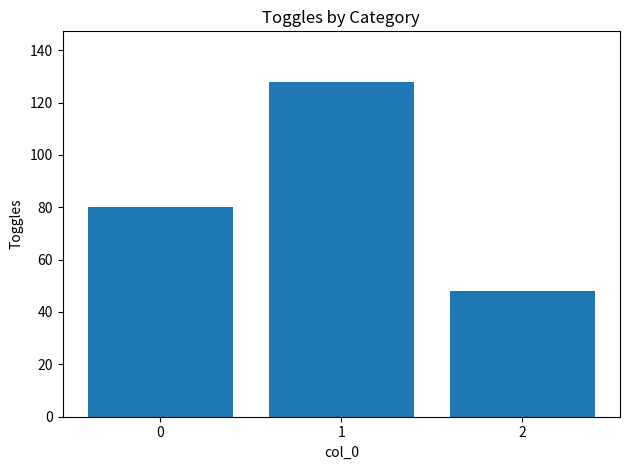

What value does the data have at 0, to the nearest 5?

80